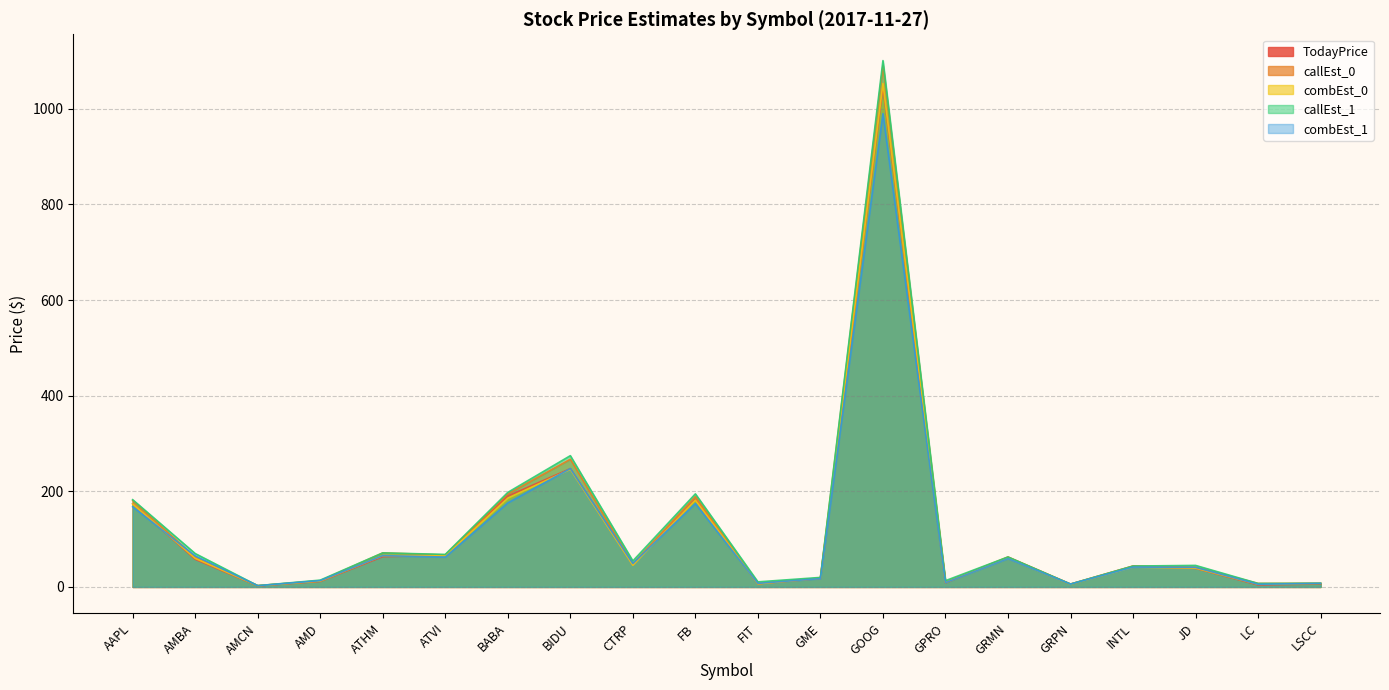

What is the difference between the highest and lowest values at LSCC?

1.3